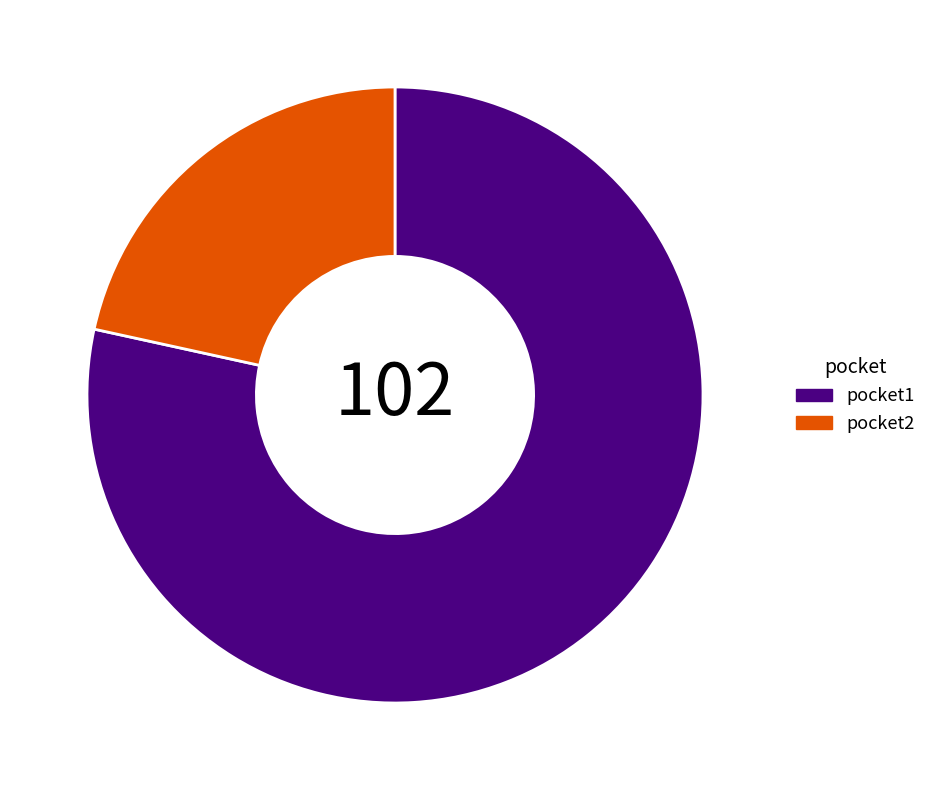

The pocket2 slice represents 22% of the pie. True or false?

True